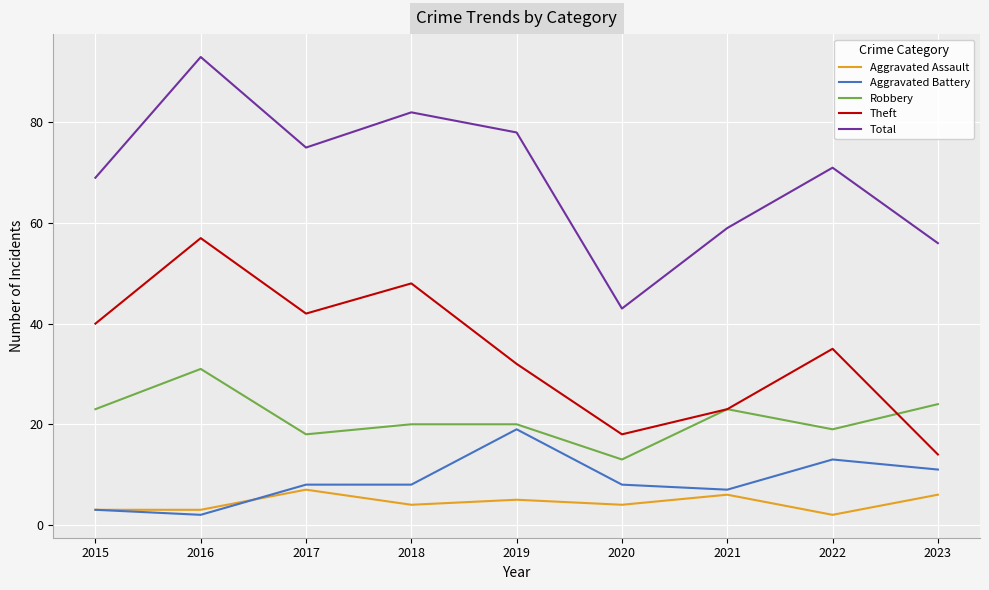

What is the maximum value for Aggravated Battery?

19